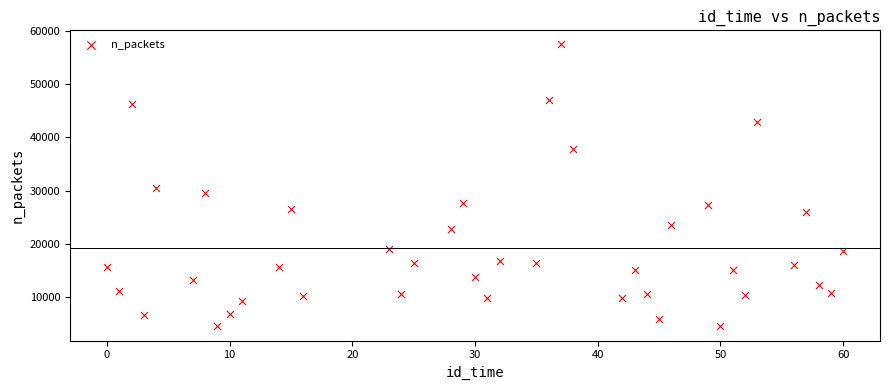

What is the range of X values (max minus min)?

60